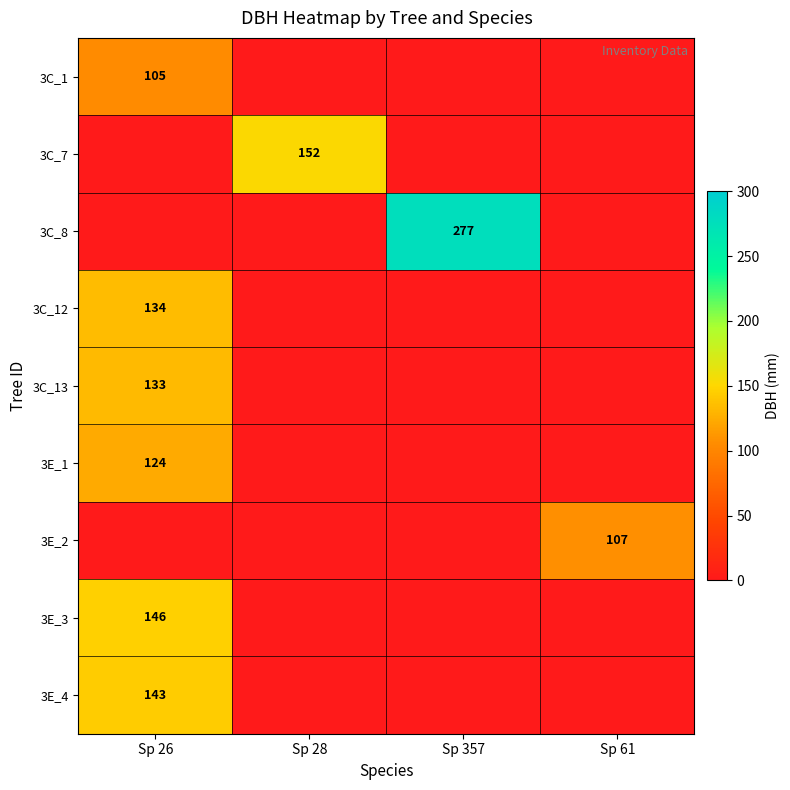

The value of 3C_7 at Sp 28 is 152. True or false?

True